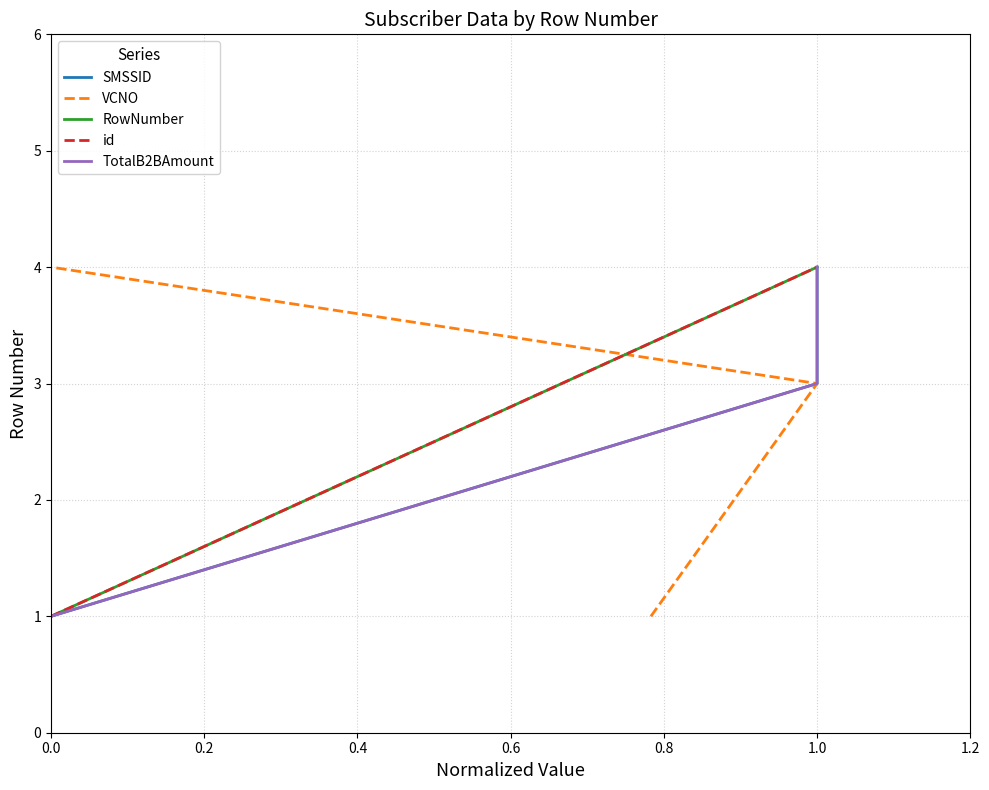

What is the difference between the SMSSID values at 0.4 and 0.2?

1